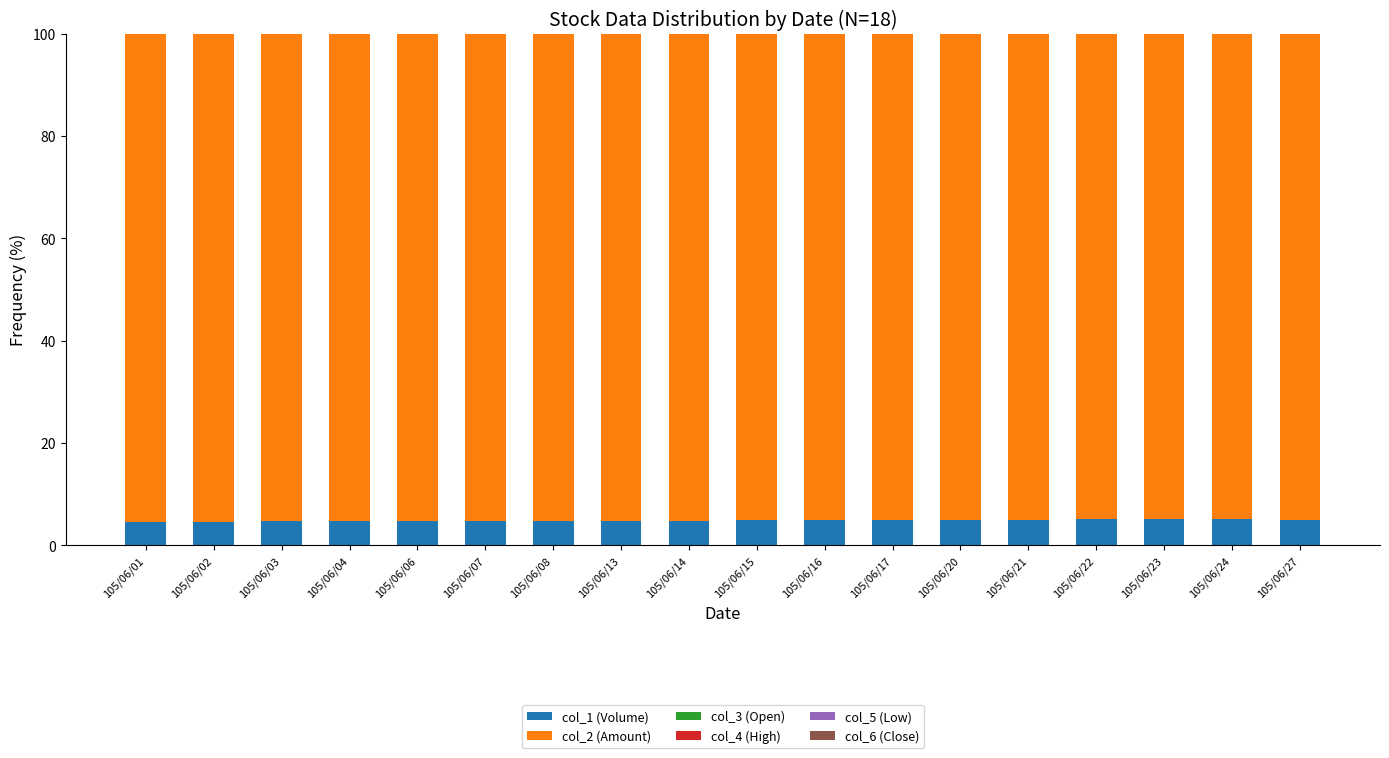

How many data points does each series have?

18